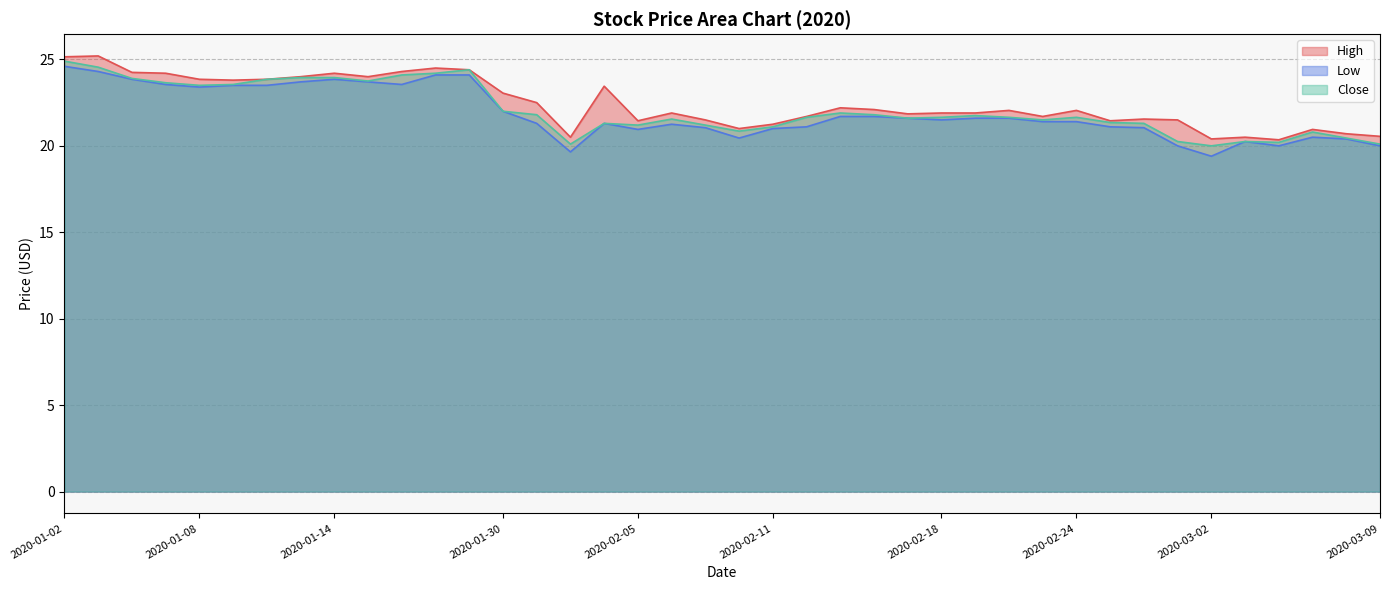

True or false: High has a value of 24.0 at 2020-01-15.

True